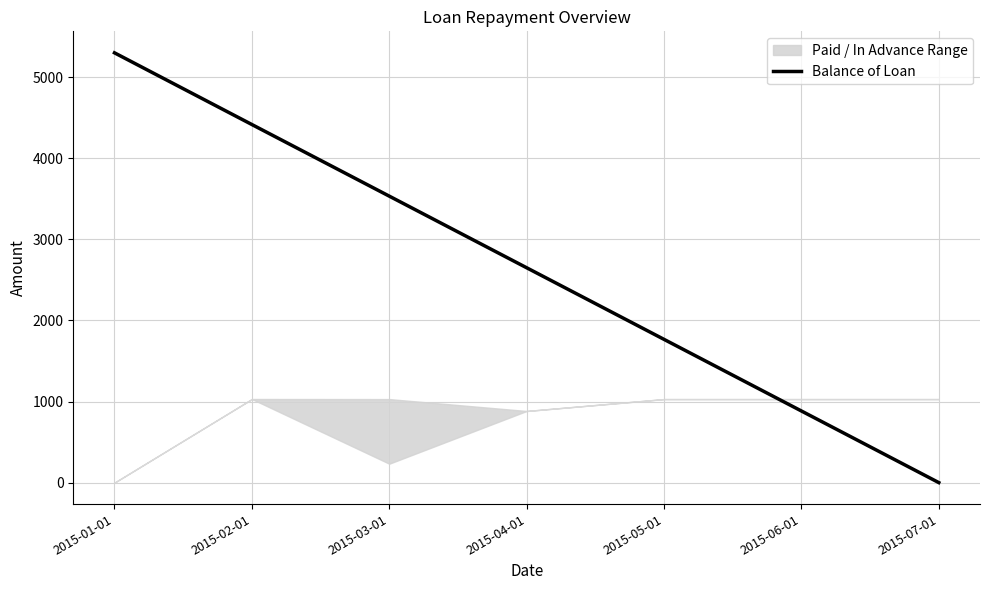

What is the value of the 3rd point from the left?

3532.7